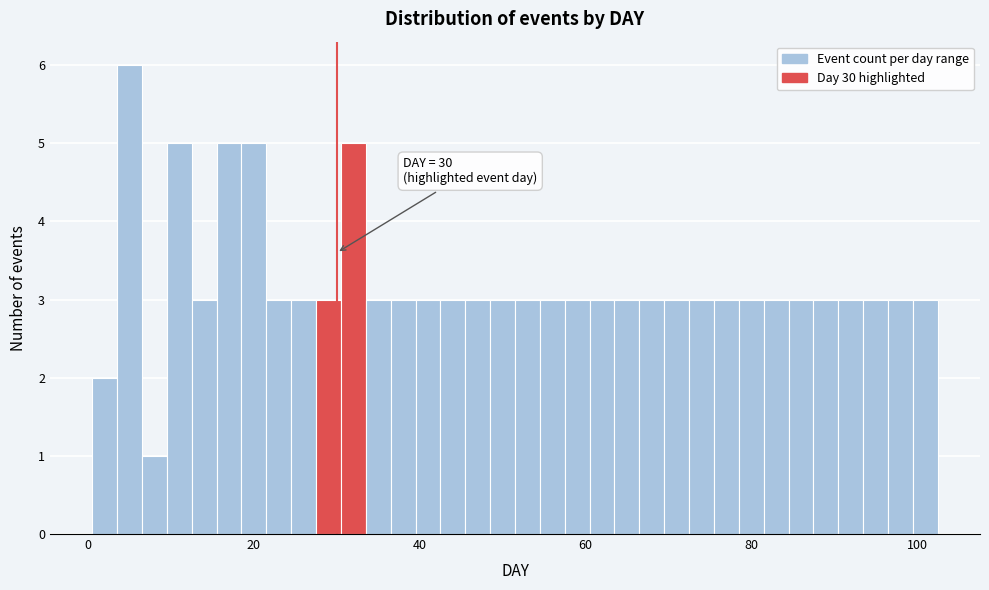

Read against the x-axis, roughly where is the centre of the tallest bar?

6